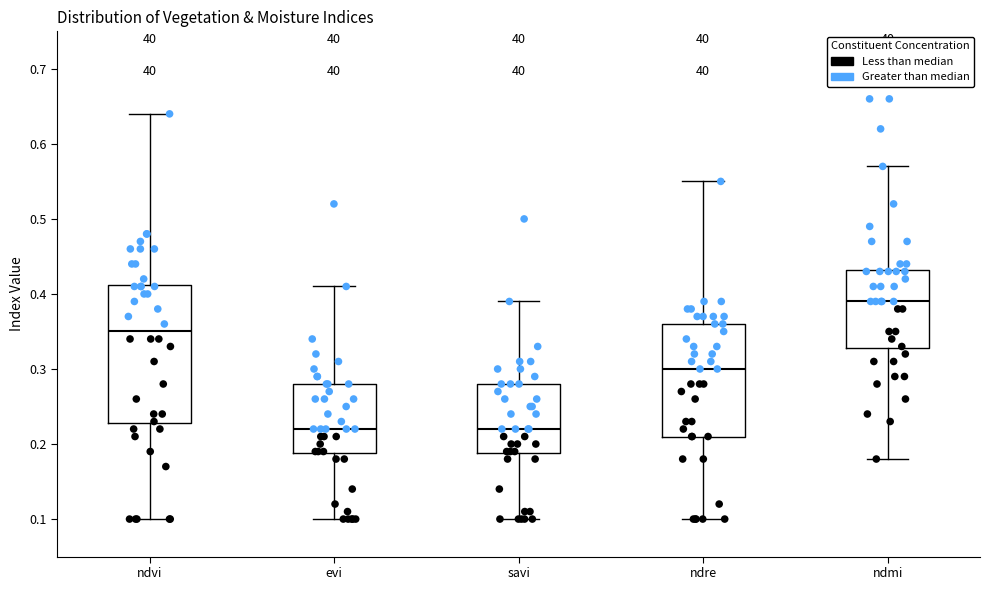

Where is the upper edge of the box for ndmi on the y-axis? The values are not printed on the chart, so give them approximately, as read against the axis.

0.43